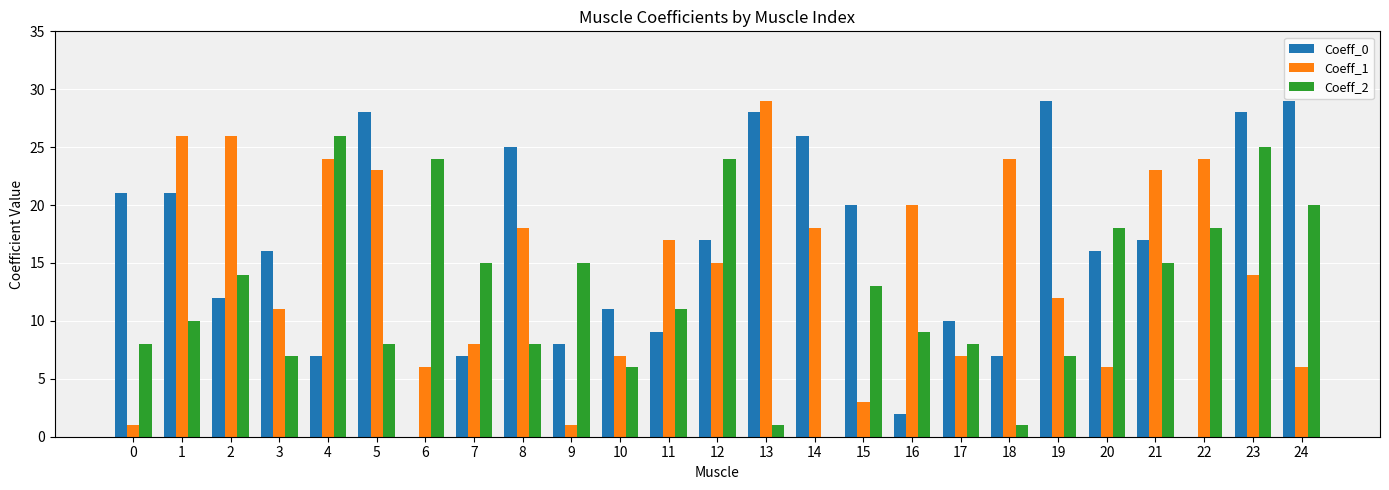

Between 15 and 23, which series saw the biggest shift?

Coeff_2